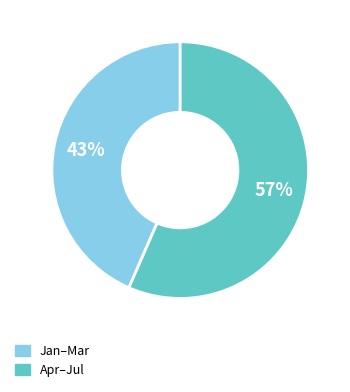

How many slices are in this pie chart?

2